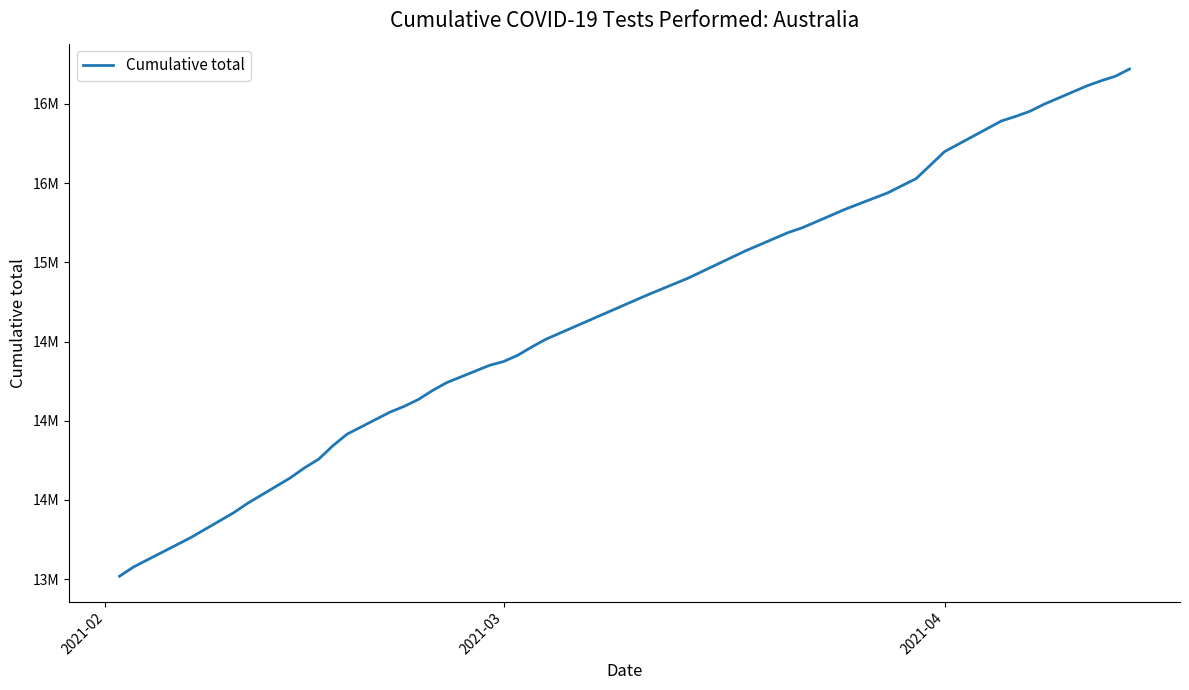

Does the chart display data point markers on the line(s)?

No